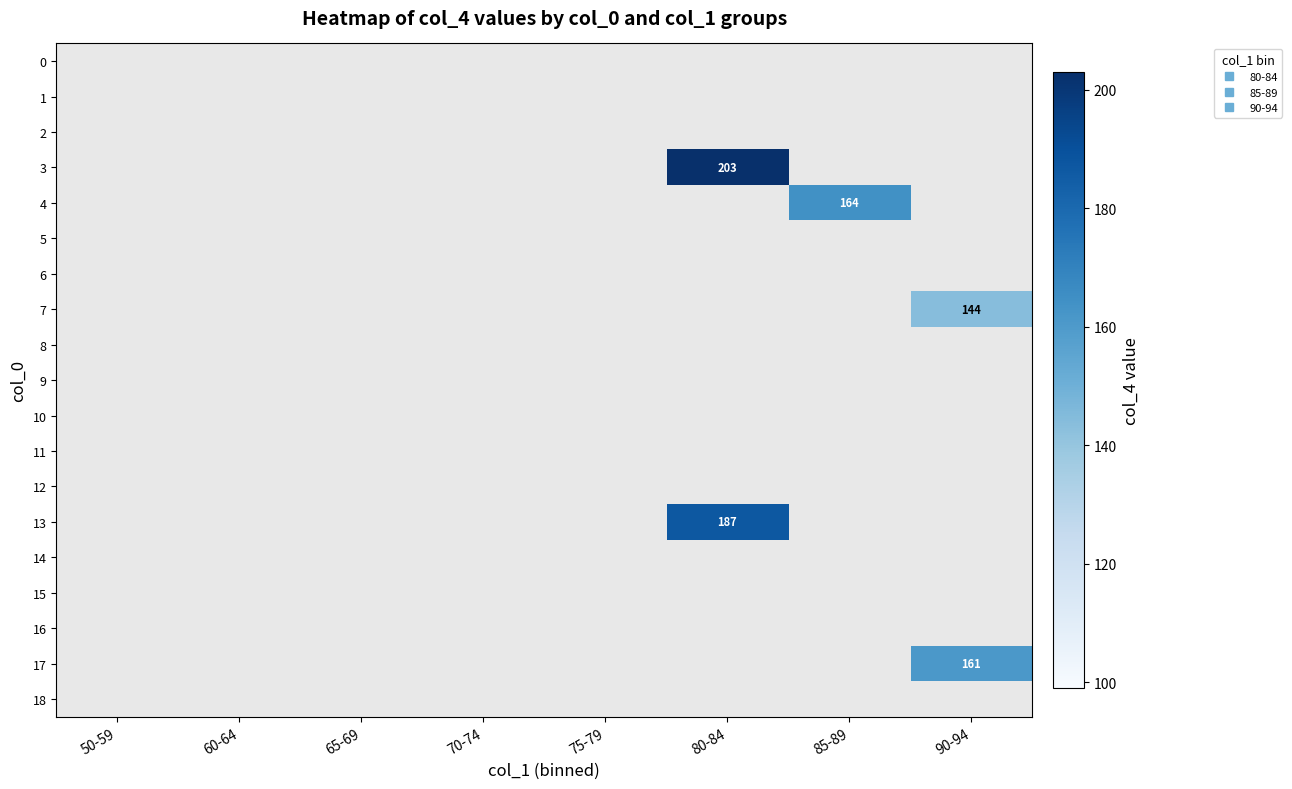

At which category does the chart reach its minimum across all series?

90-94